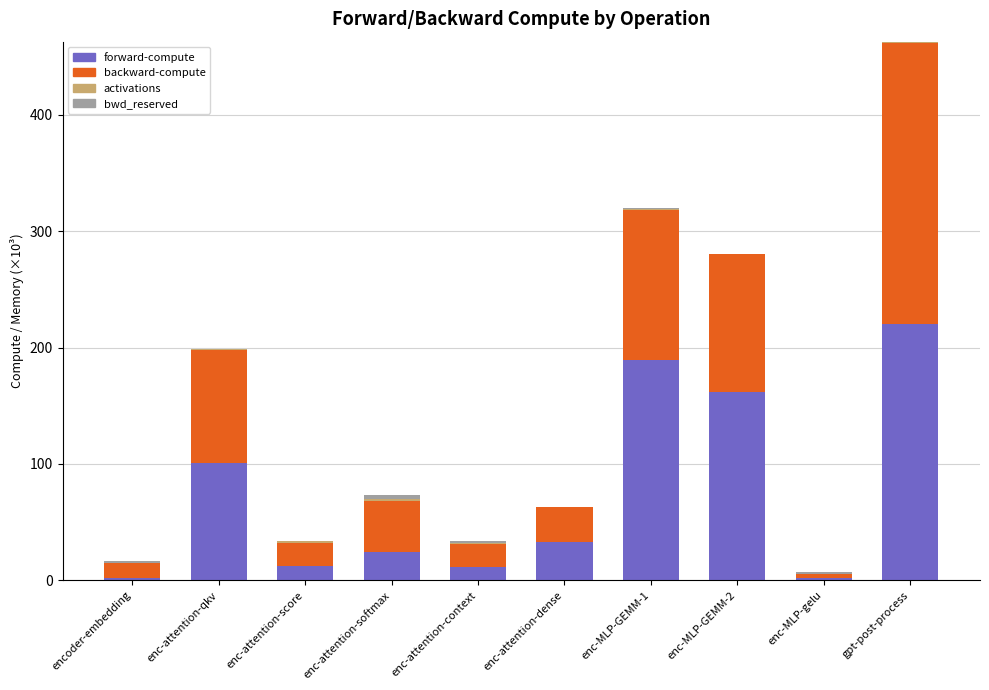

At which category is the sum across all series the highest?

gpt-post-process